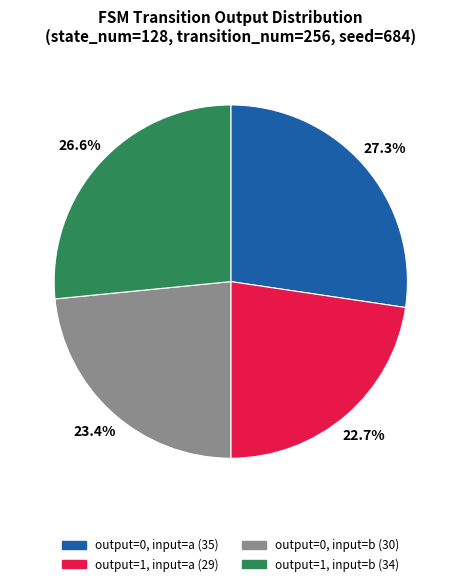

Which slice is the largest?

output=0, input=a (35)